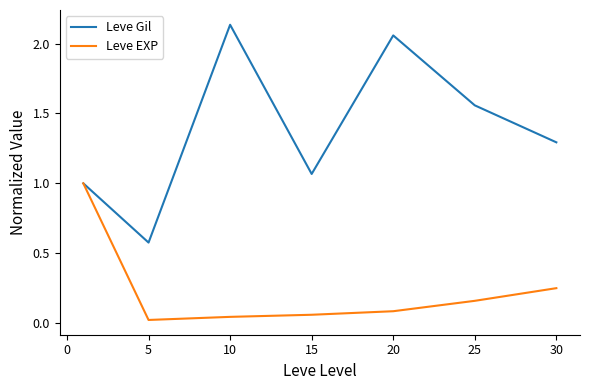

Which series has the largest total across all categories?

Leve Gil